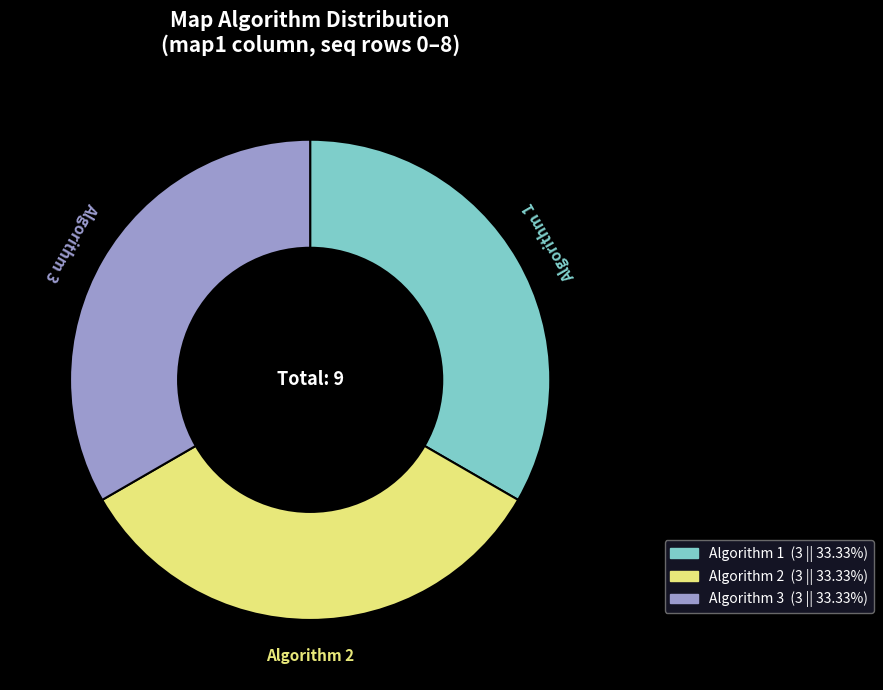

Does Algorithm 2 represent more than half of the total?

No